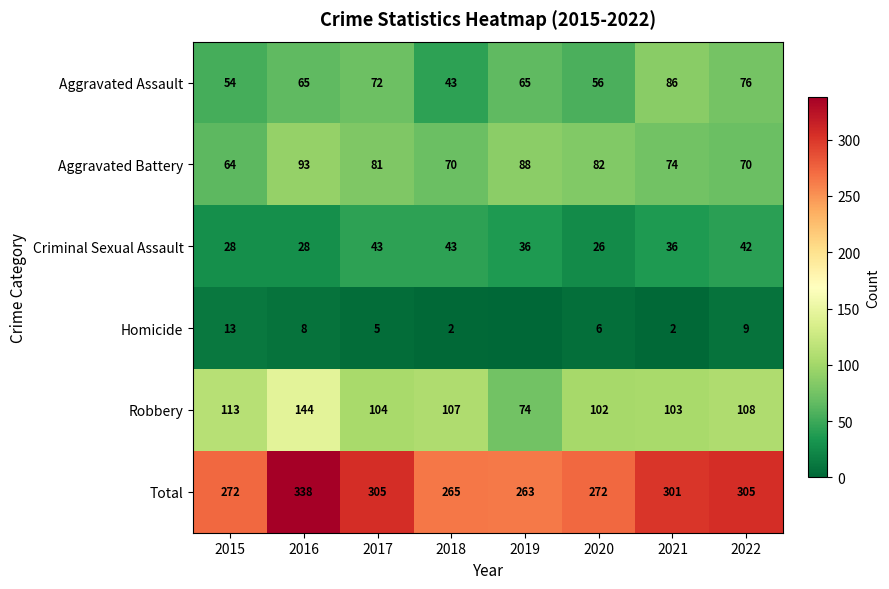

True or false: Aggravated Assault has a value of 114 at 2016.

False